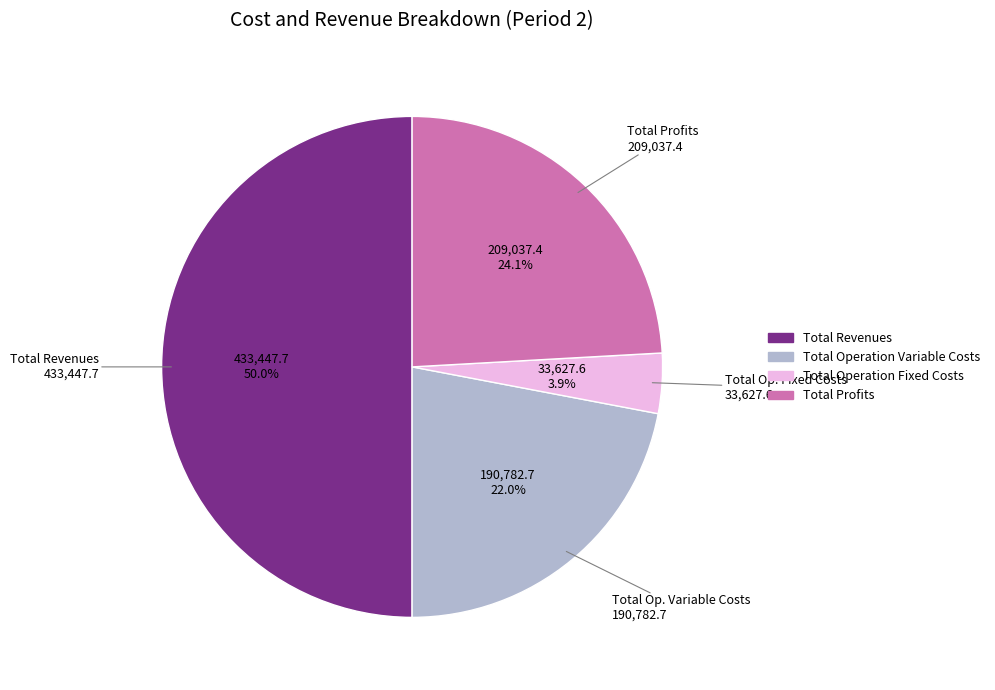

Rank the categories by value from lowest to highest.

Total Operation Fixed Costs, Total Operation Variable Costs, Total Profits, Total Revenues